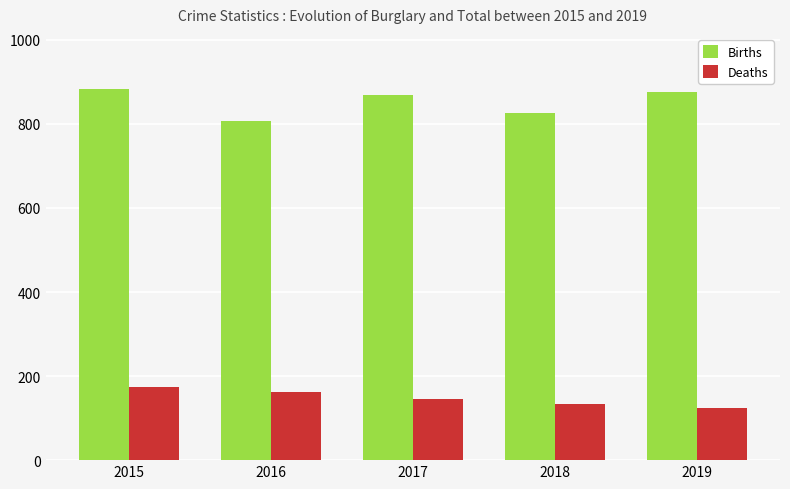

At which label is Births closest to 844?

2018